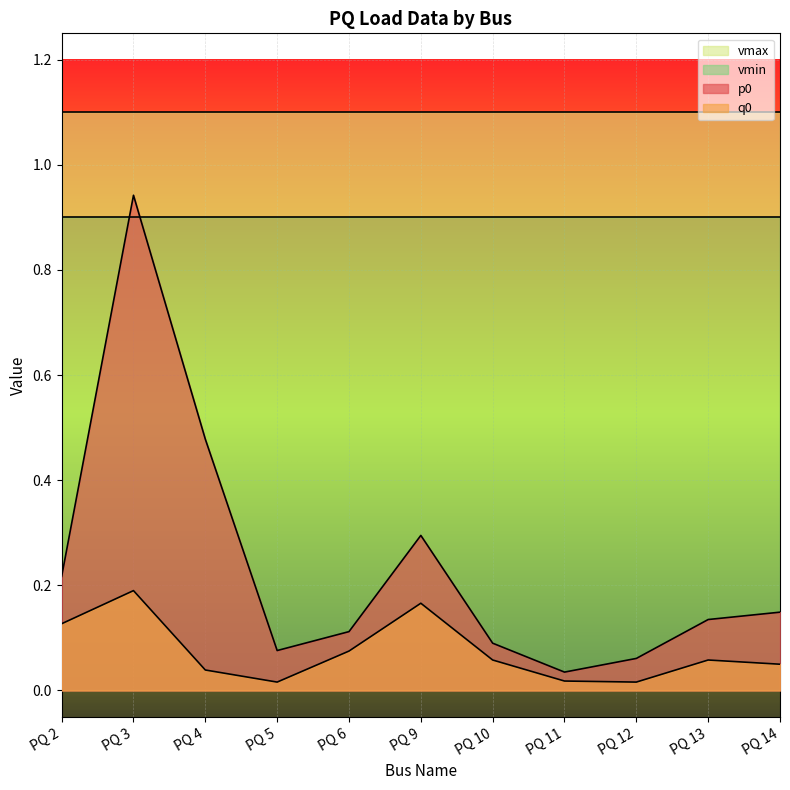

True or false: q0 has more than 2 points higher than both neighbors.

True